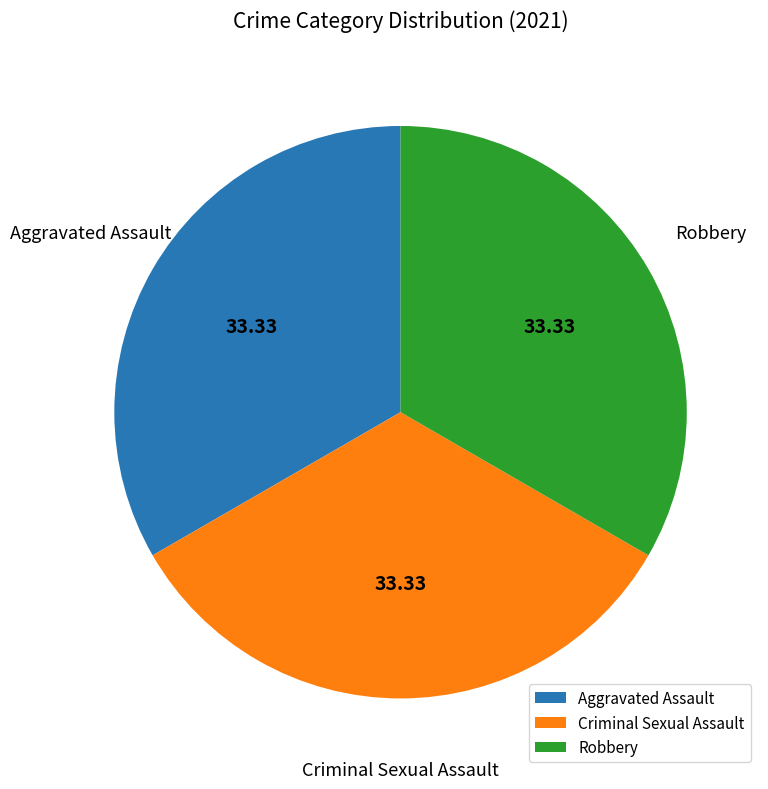

How many segments does this pie chart have?

3